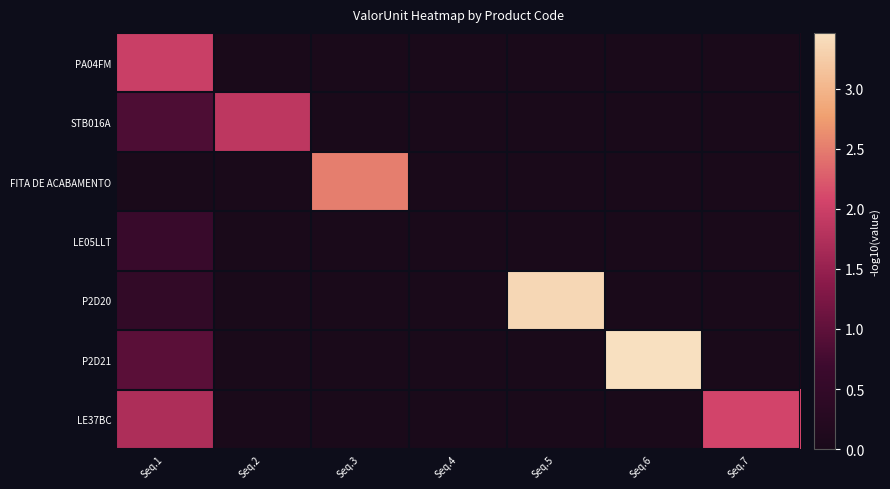

Which series changed the most between Seq.2 and Seq.5?

P2D20